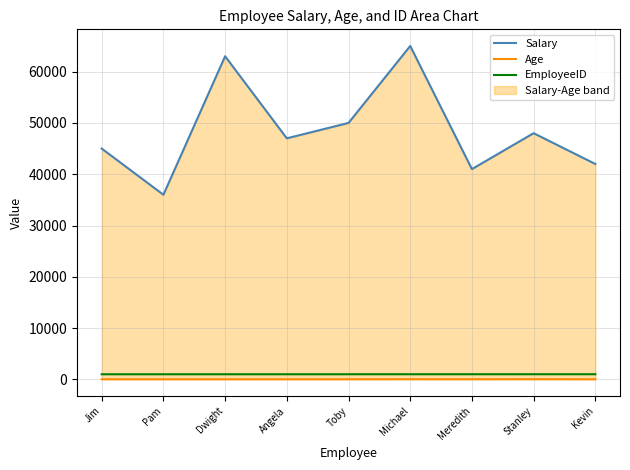

List the series in order of their peak value, lowest first.

Age, EmployeeID, Salary